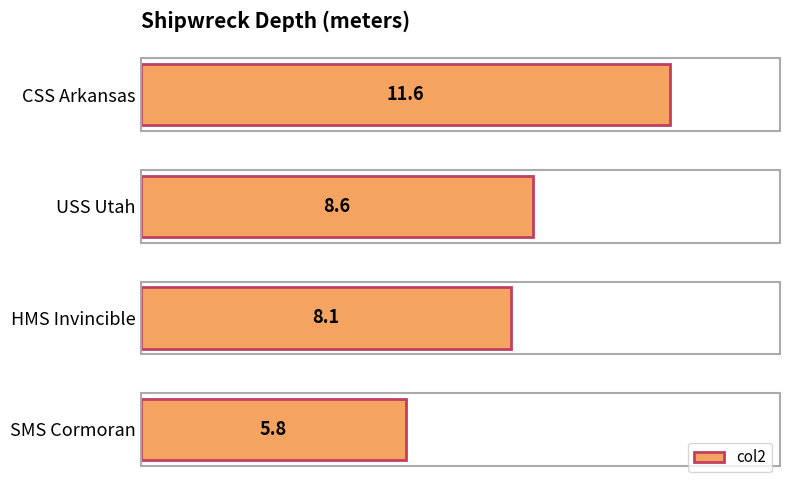

The value at SMS Cormoran is 5.8. True or false?

True